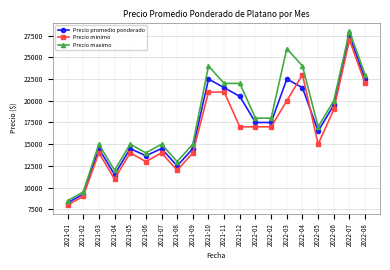

What is the difference between the Precio maximo values at 2021-12 and 2022-04?

2000